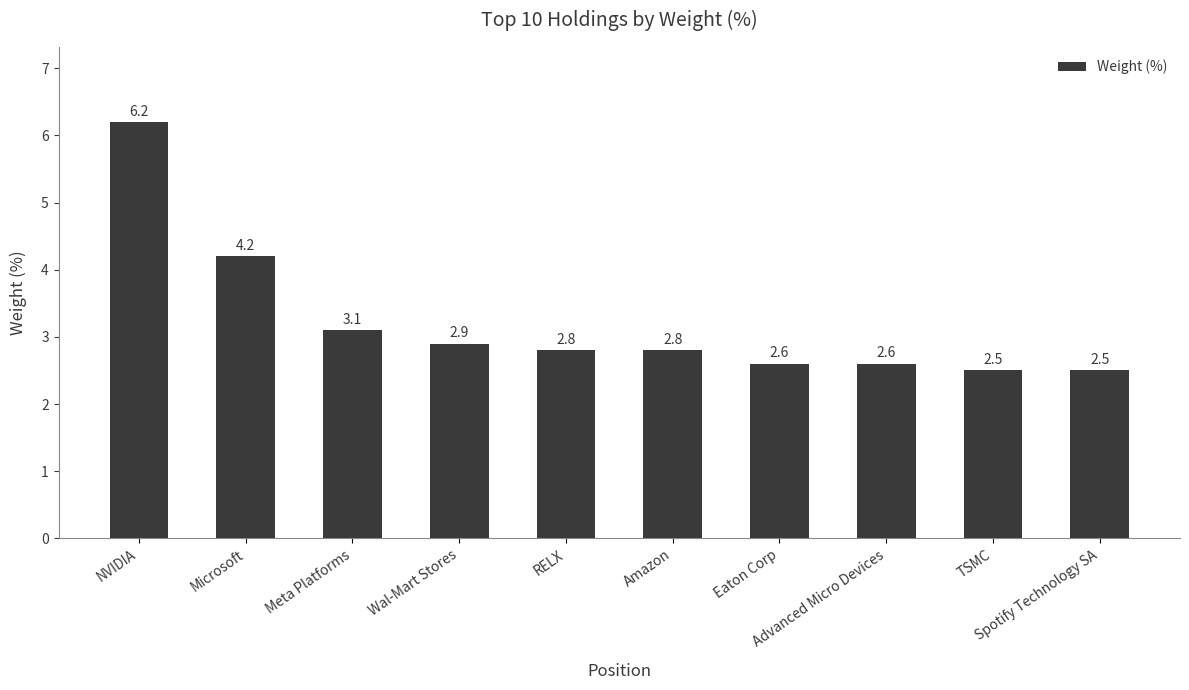

What is the sum of all values?

32.2